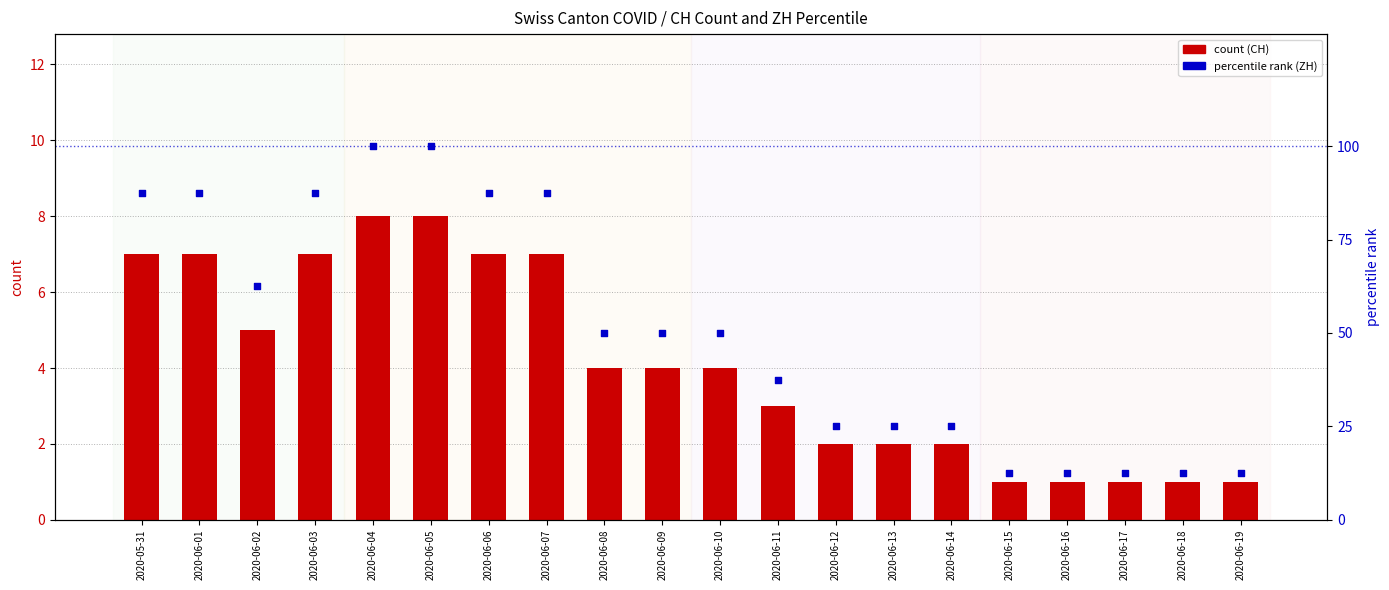

Is the value of count at 2020-06-10 greater than the value of percentile rank within the sample at 2020-06-18?

No